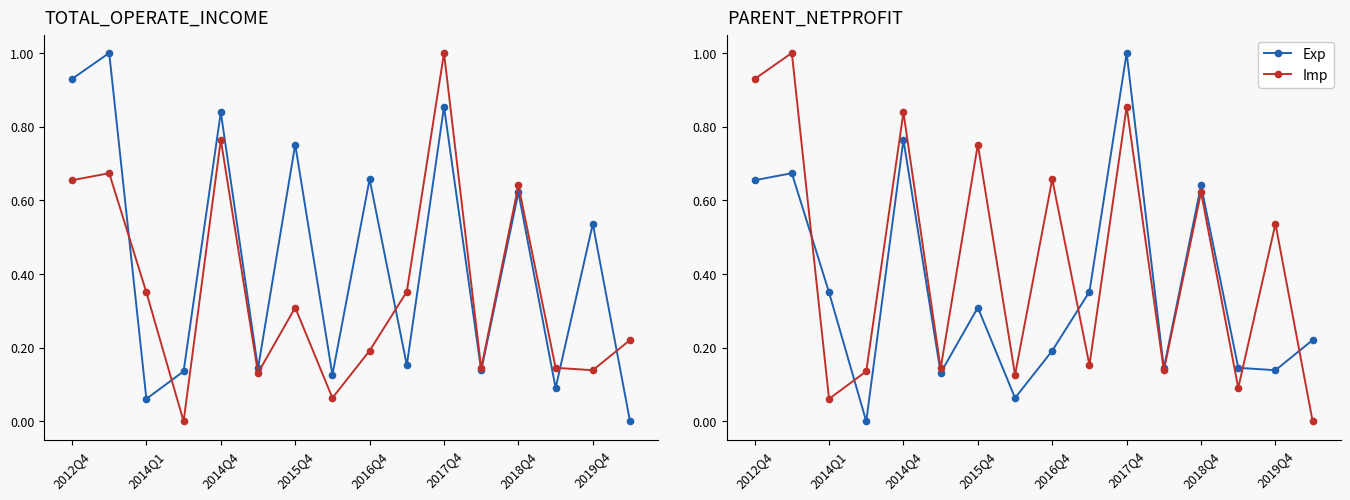

Reading left to right, transcribe all the data shown in this chart.

Exp: 0.7	0.7	0.4	0.0	0.8	0.1	0.3	0.1	0.2	0.4	1.0	0.1	0.6	0.1	0.1	0.2
Imp: 0.9	1.0	0.1	0.1	0.8	0.1	0.8	0.1	0.7	0.2	0.9	0.1	0.6	0.1	0.5	0.0